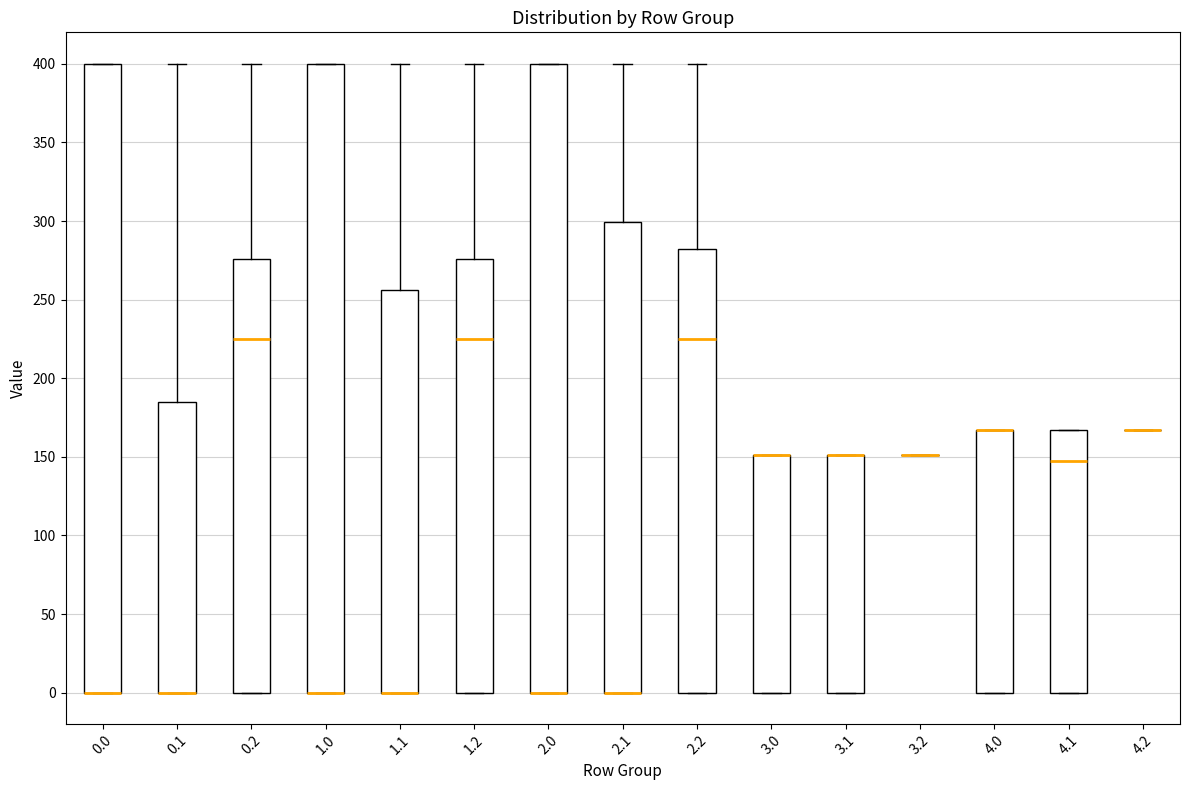

Where is the lower edge of the box at x = 2.0 on the y-axis? The values are not printed on the chart, so give them approximately, as read against the axis.

0